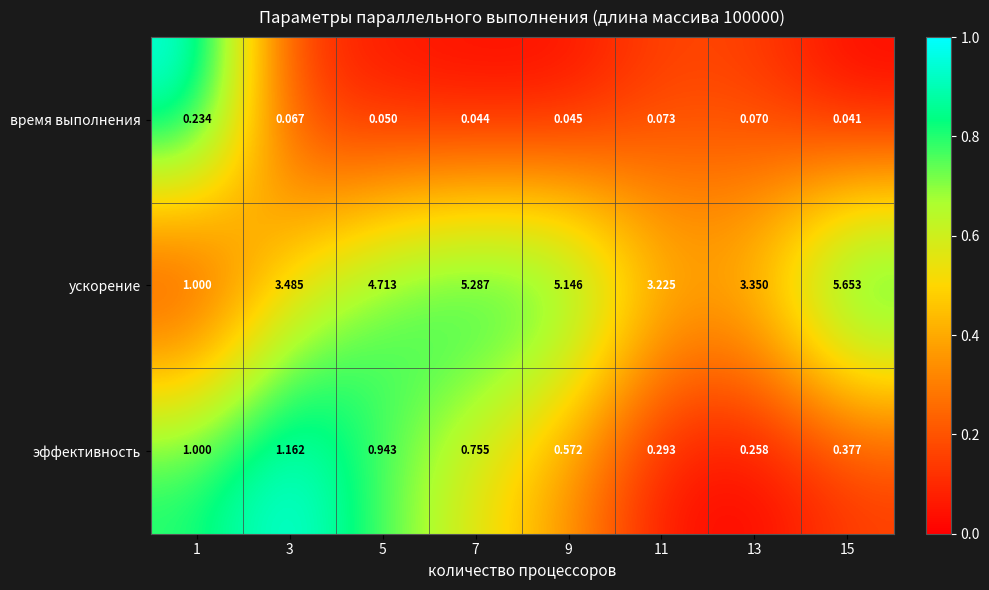

Which series has the largest total across all categories?

ускорение